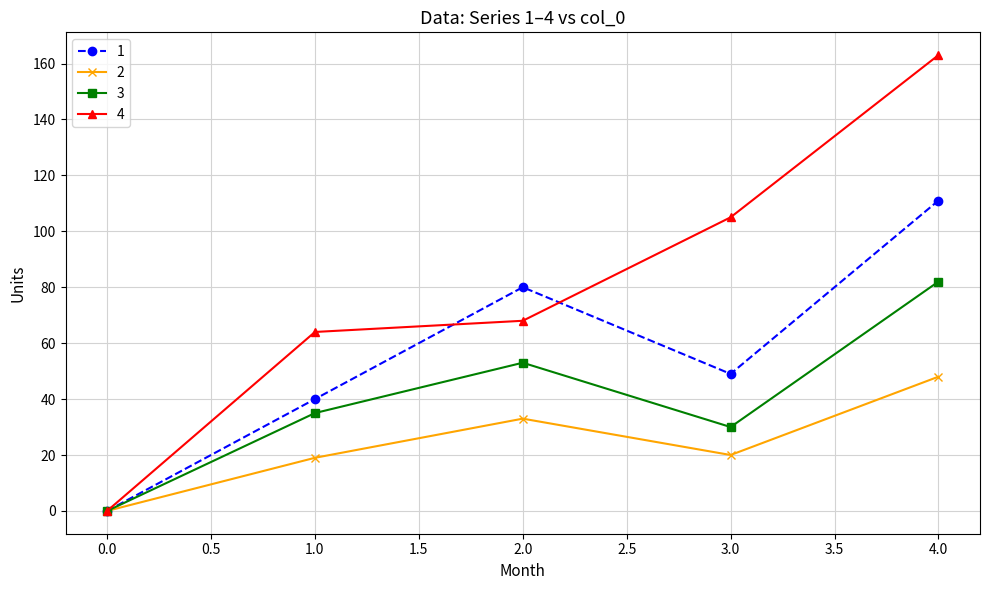

True or false: 2 has more than 2 points higher than both neighbors.

False